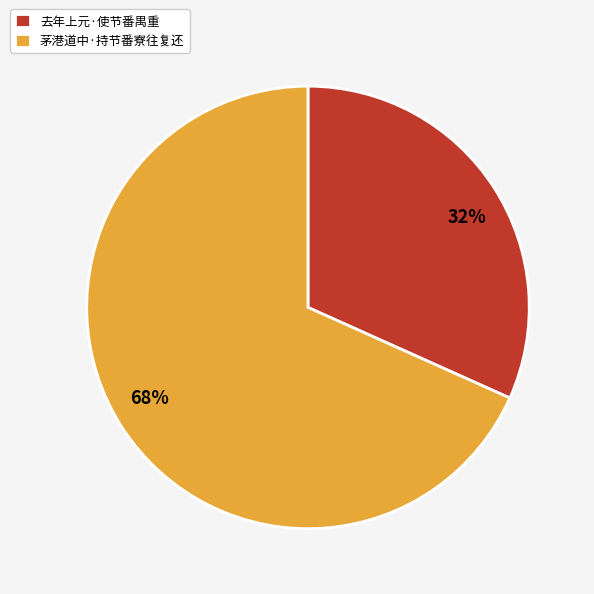

Is the sum of 茅港道中·持节番寮往复还 and 去年上元·使节番禺重 greater than half?

Yes